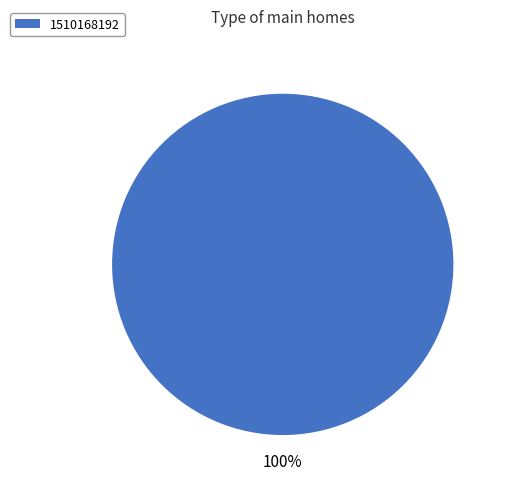

Does any single category account for the majority?

Yes